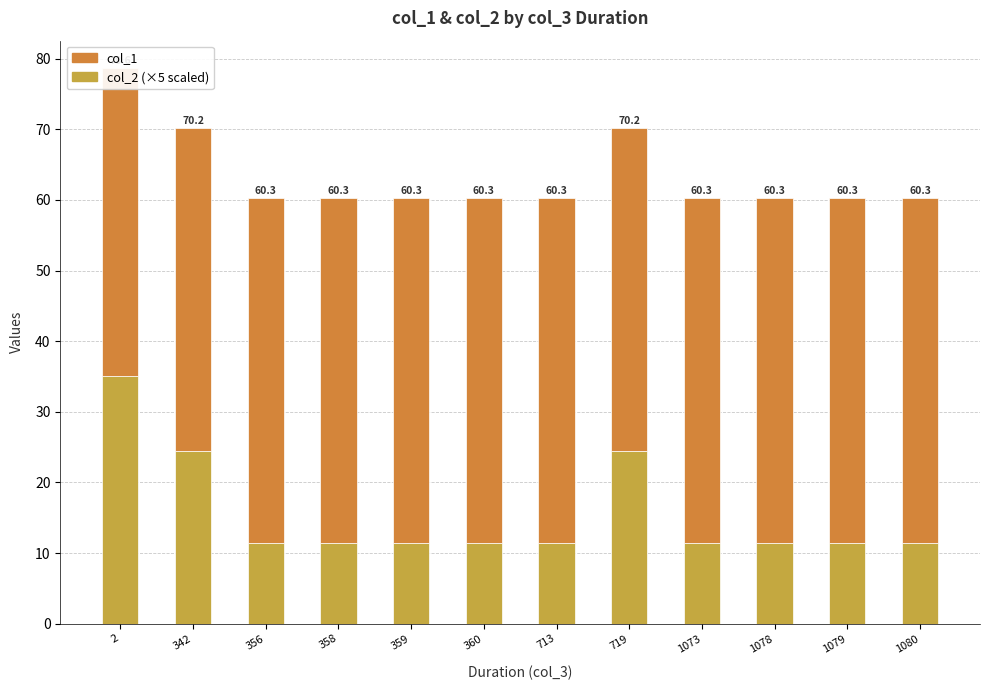

The value of col_1 at 342 is 17.9. True or false?

False